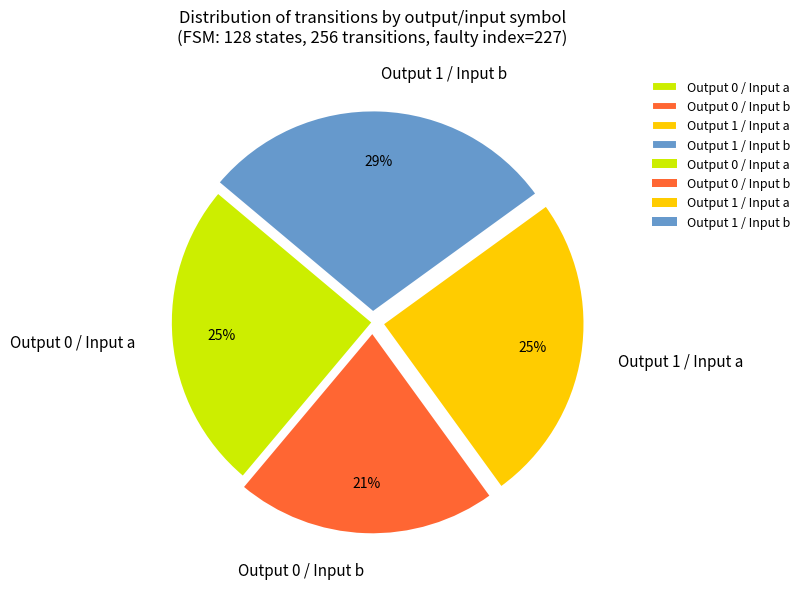

Combined, do Output 0 / Input a and Output 1 / Input b account for over 50%?

Yes